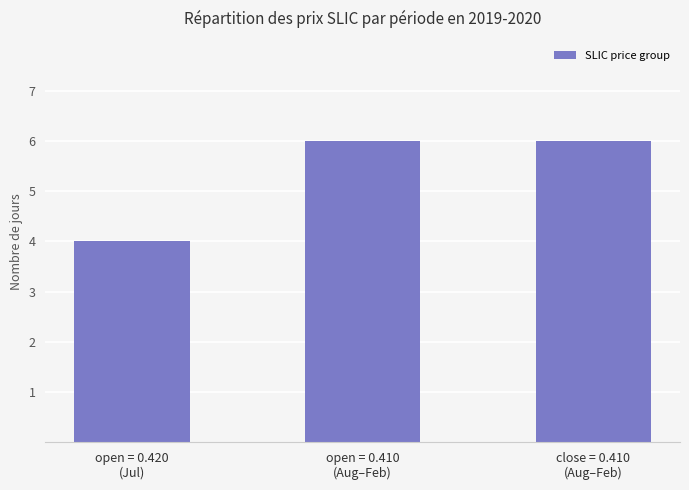

Is it true that the value at open = 0.420
(Jul) is 4?

True